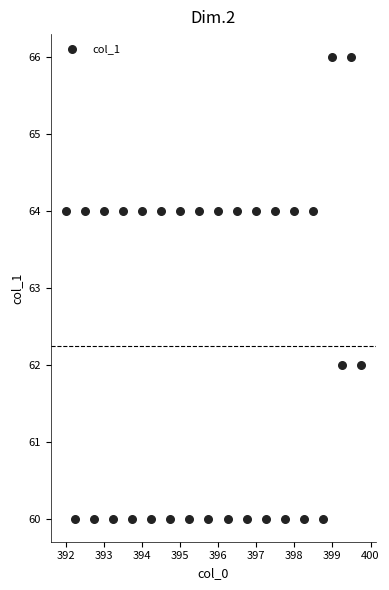

What is the range of Y values (max minus min)?

6